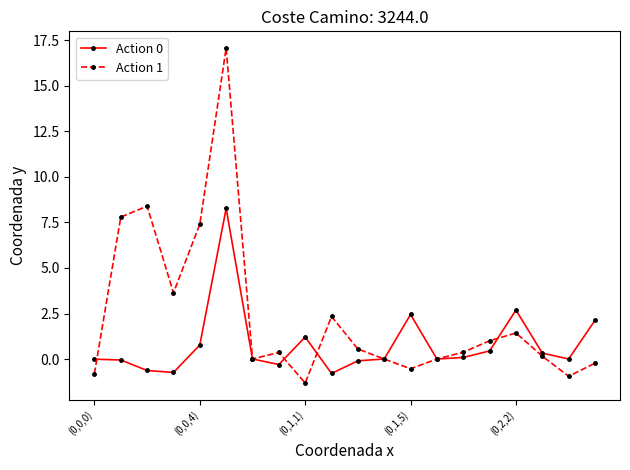

Which series has the largest total across all categories?

Action 1